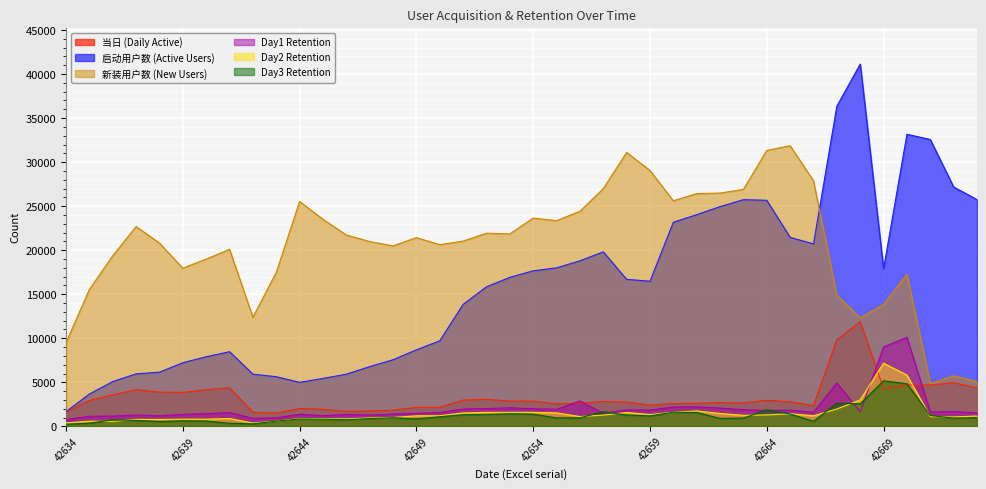

What is the sum of the 启动用户数 (Active Users) values at 42643 and 42640?

13546